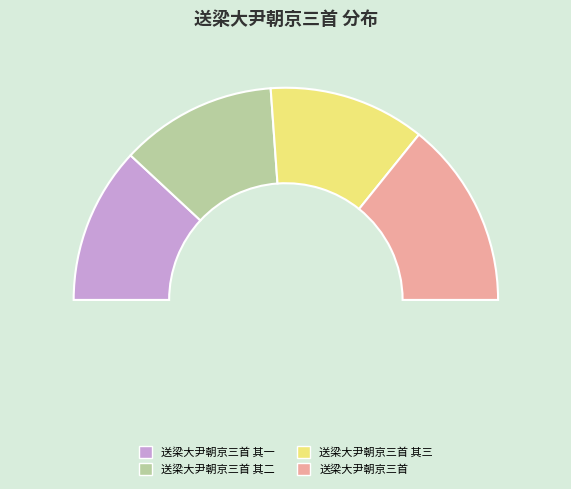

Which category has the smallest portion of the pie?

送梁大尹朝京三首 其一